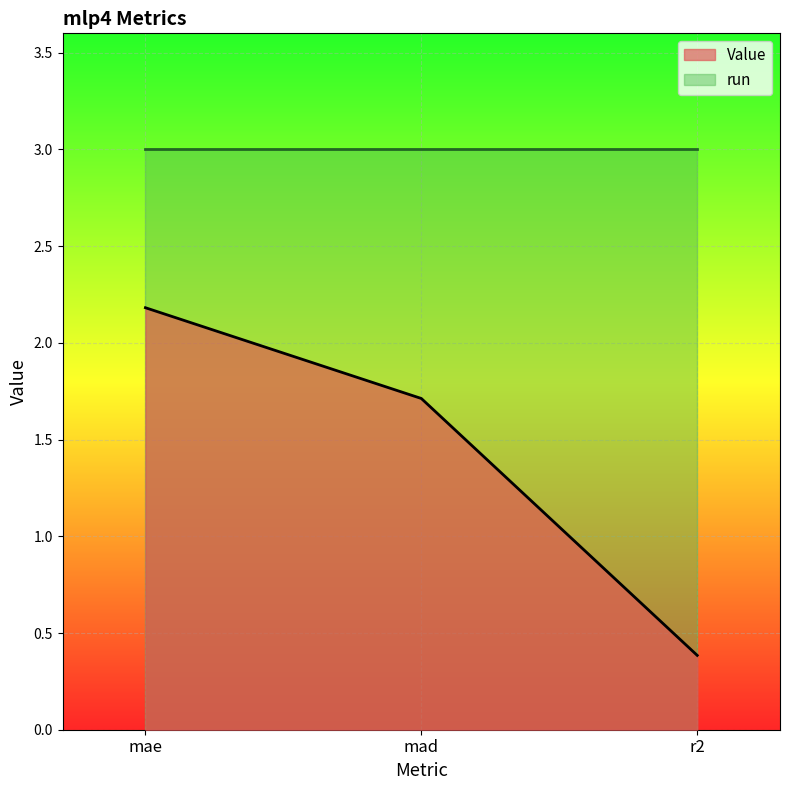

What is the difference between the maximum and minimum values?

1.8